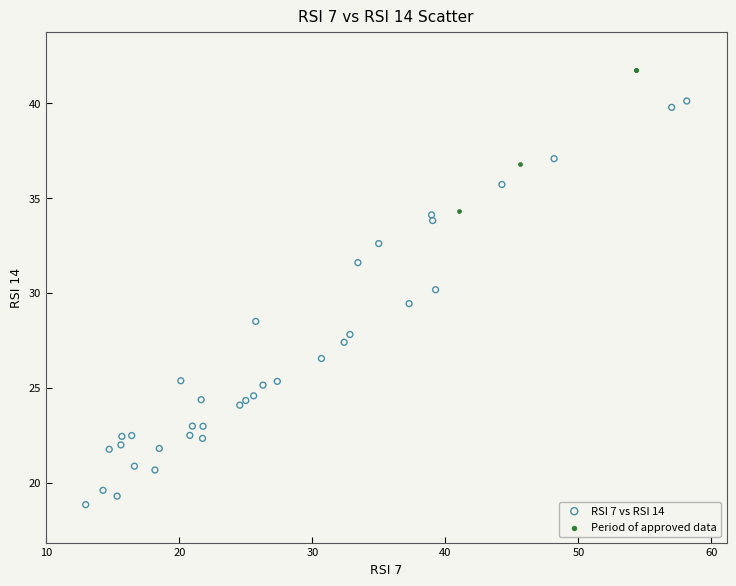

Which series has the largest Y range (max minus min)?

RSI 7 vs RSI 14